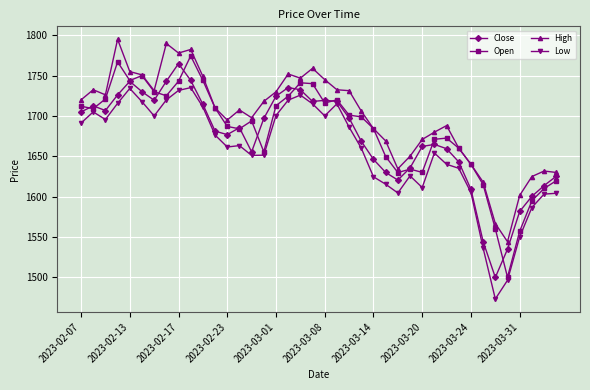

What are all the series names shown in the legend?

Close, Open, High, Low